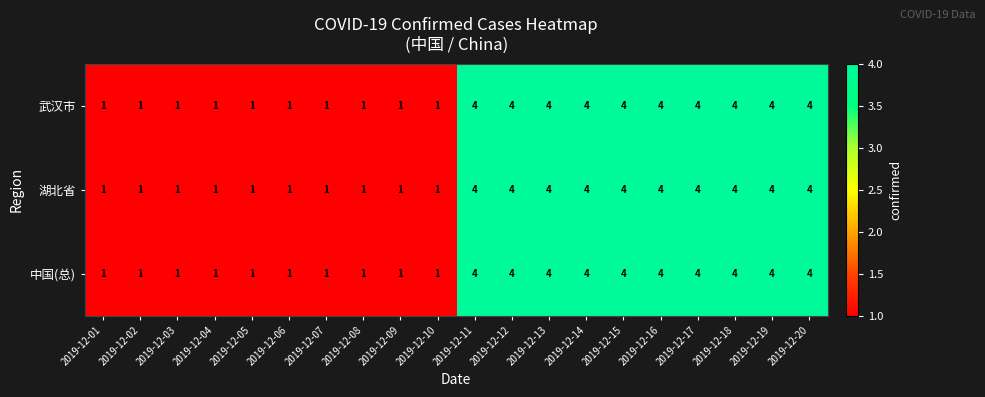

Read the 湖北省 value at 2019-12-13.

4